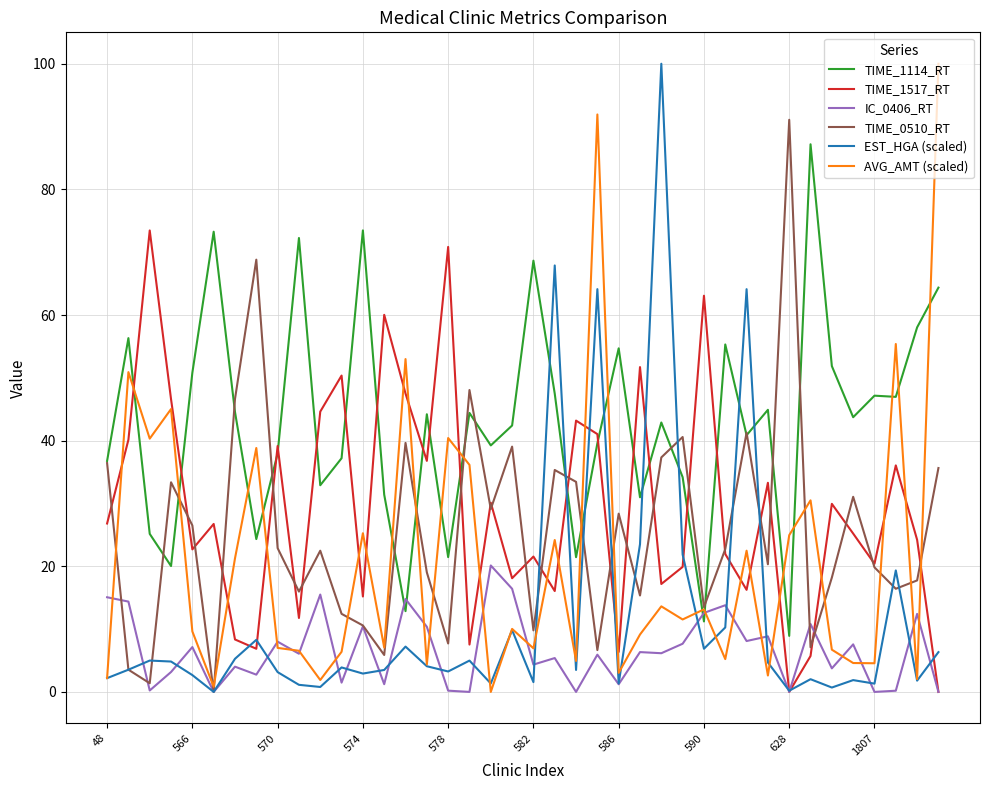

Count the number of categories in the chart.

40